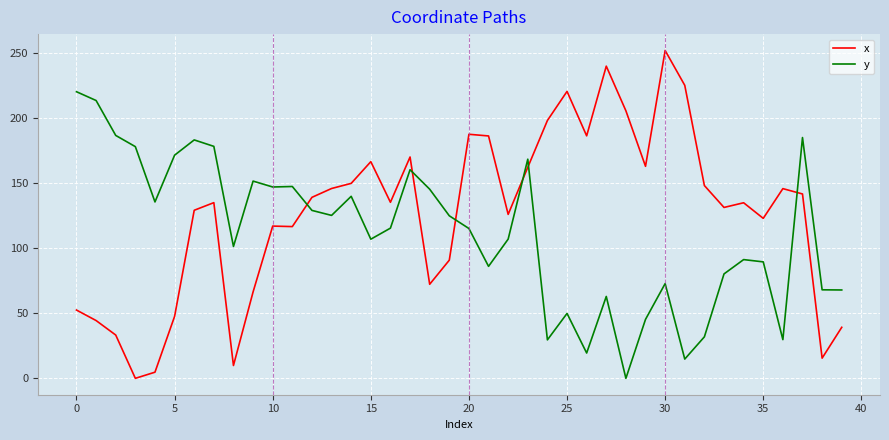

Does the chart have visible grid lines?

Yes